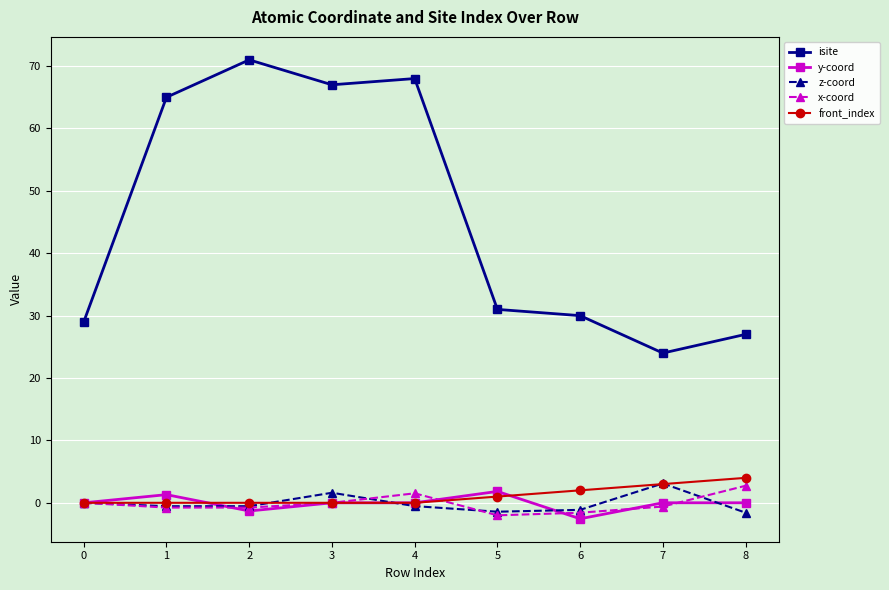

Which series has the widest spread of values?

isite